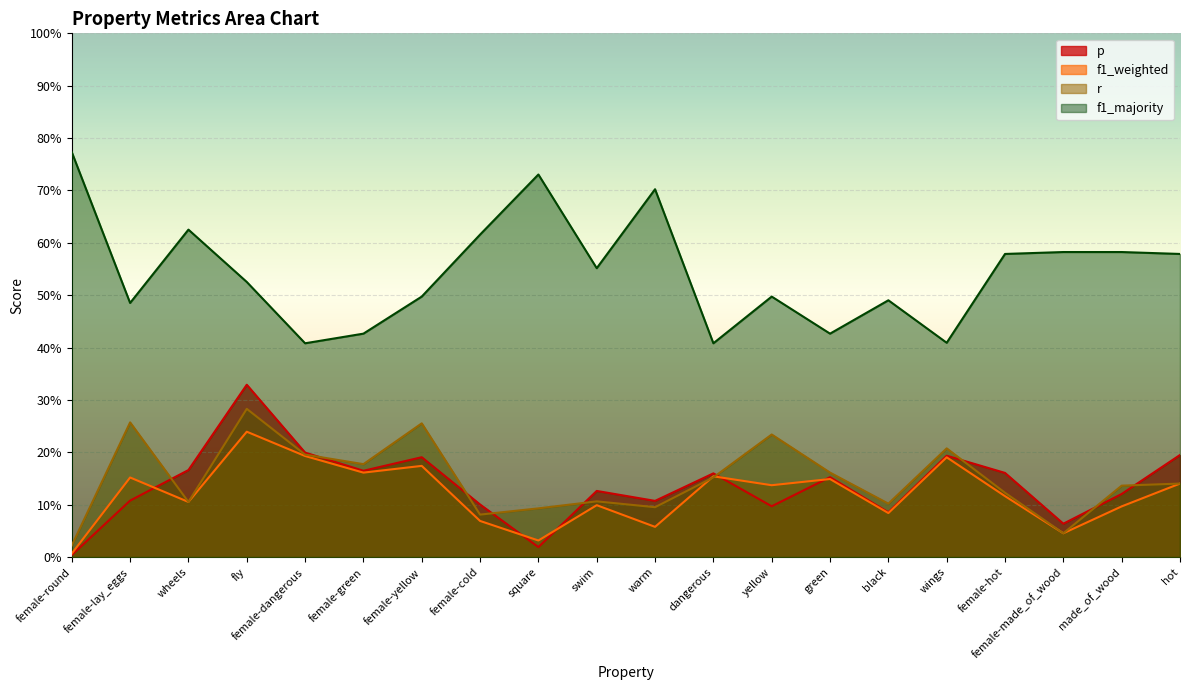

Is it true that r equals 0.4 at female-yellow?

False